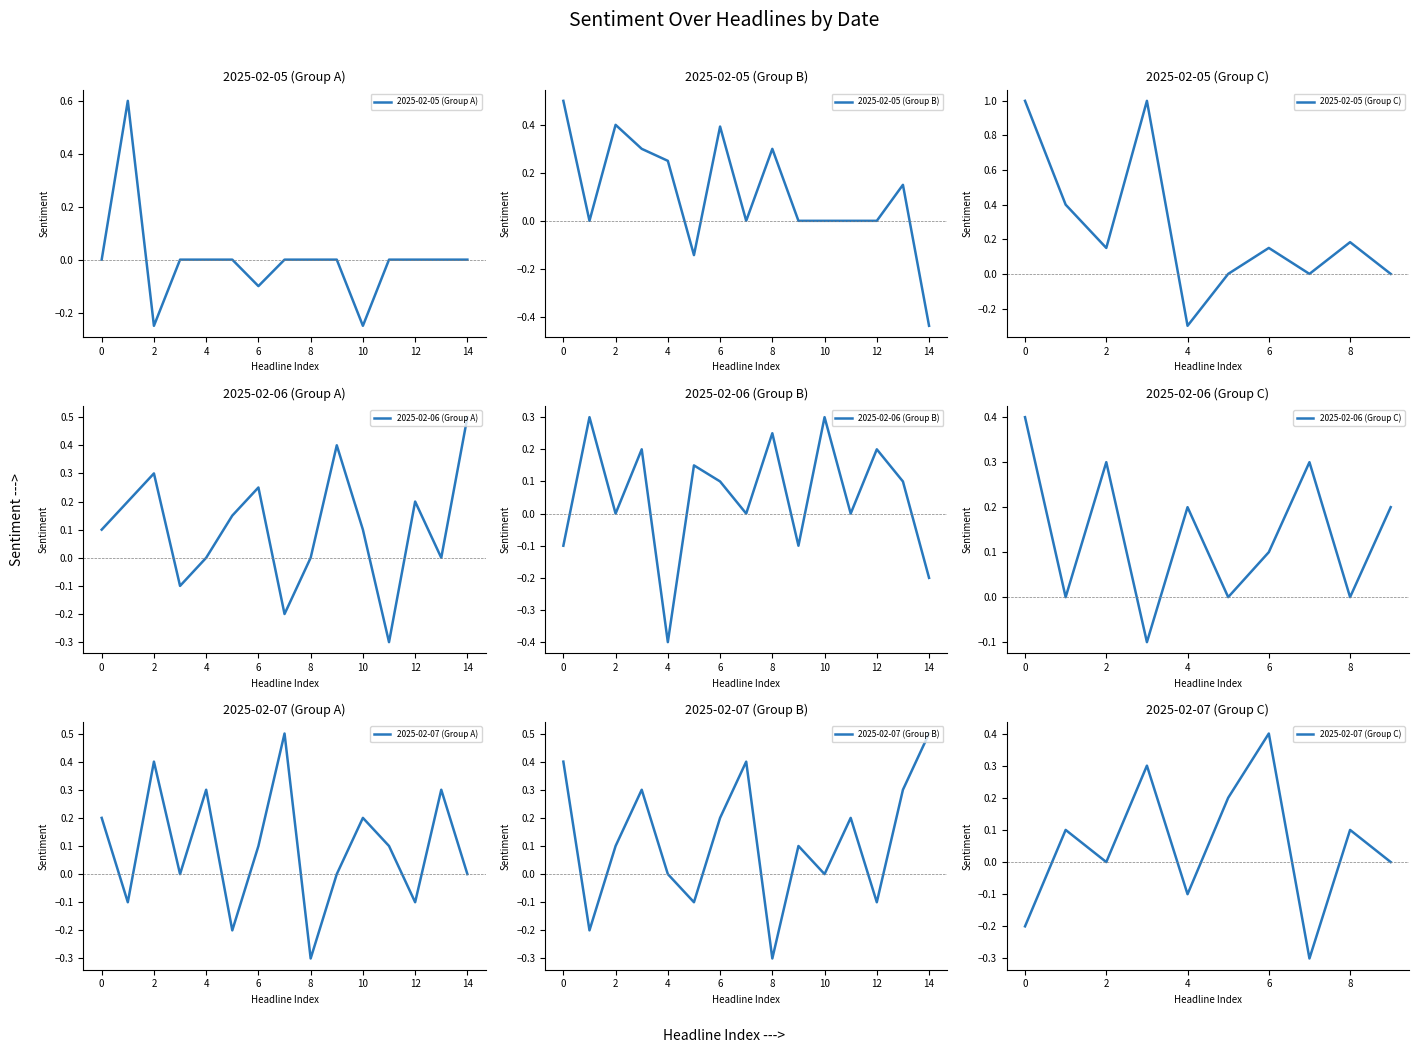

Rank the series by their maximum value, from highest to lowest.

2025-02-05, 2025-02-06, 2025-02-07